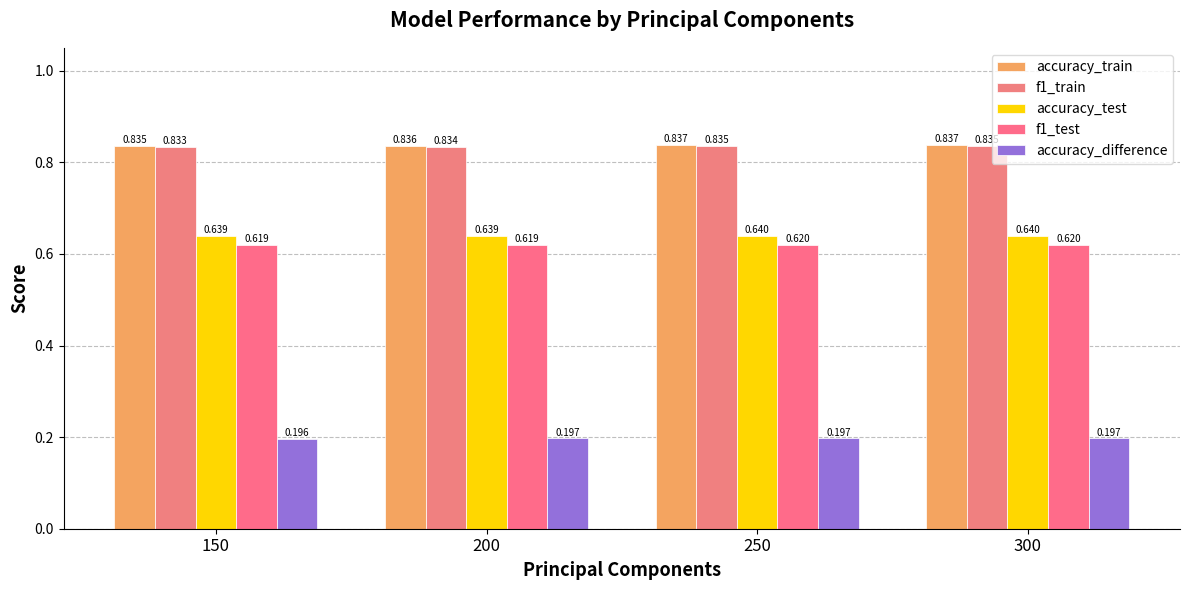

The value of accuracy_test at 150 is 0.6. True or false?

True